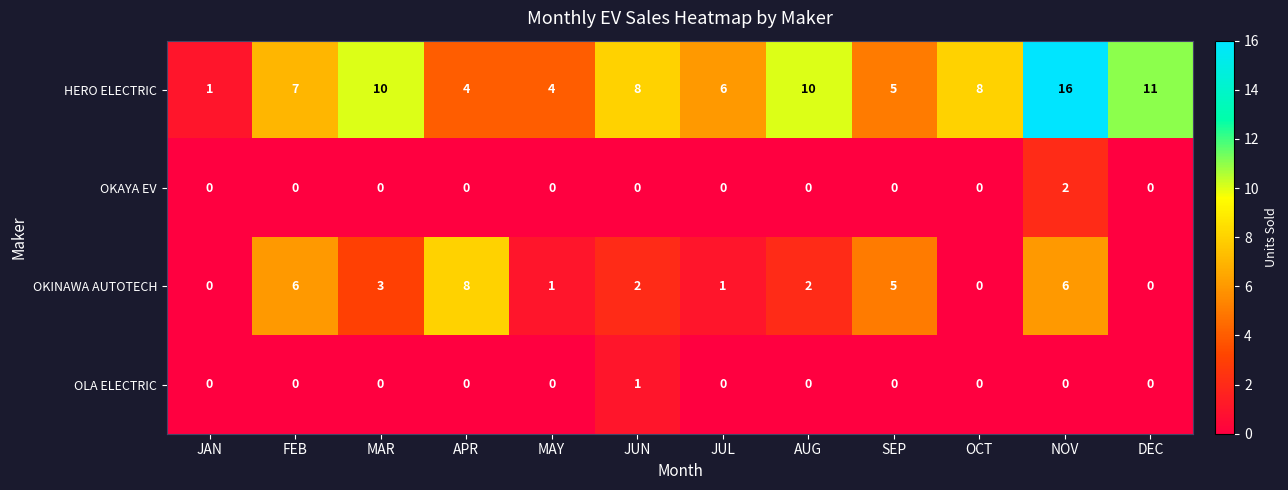

Rank the series by their maximum value, from lowest to highest.

OLA ELECTRIC, OKAYA EV, OKINAWA AUTOTECH, HERO ELECTRIC